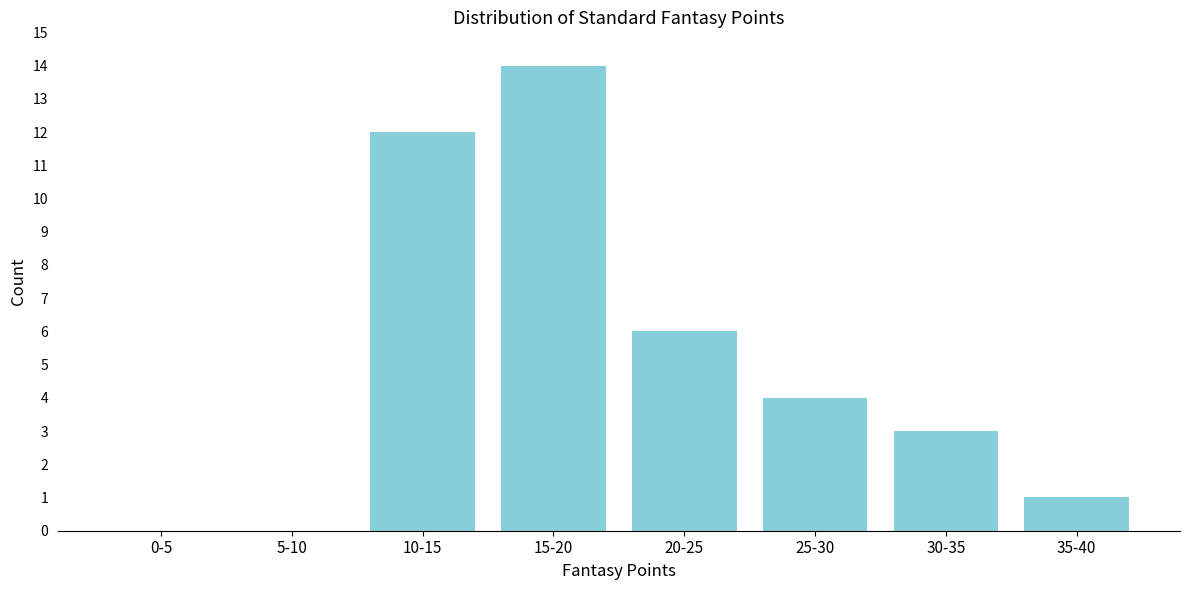

Reading left to right, list all the values displayed in this chart.

0-5=0	5-10=0	10-15=12	15-20=14	20-25=6	25-30=4	30-35=3	35-40=1